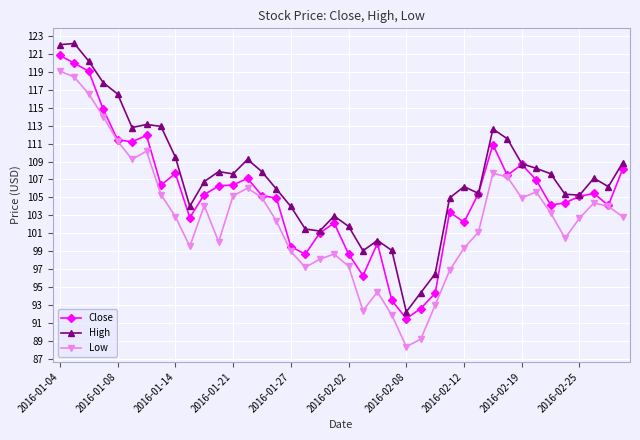

What is the value of the Low point at the 28th from the left?

96.9